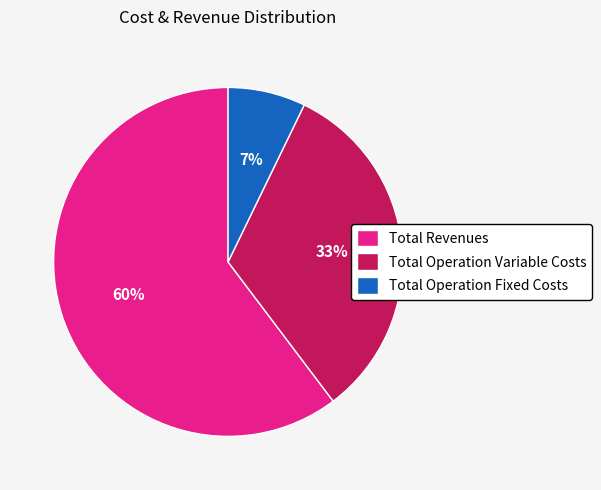

Which slice represents more than half of the pie?

Total Revenues